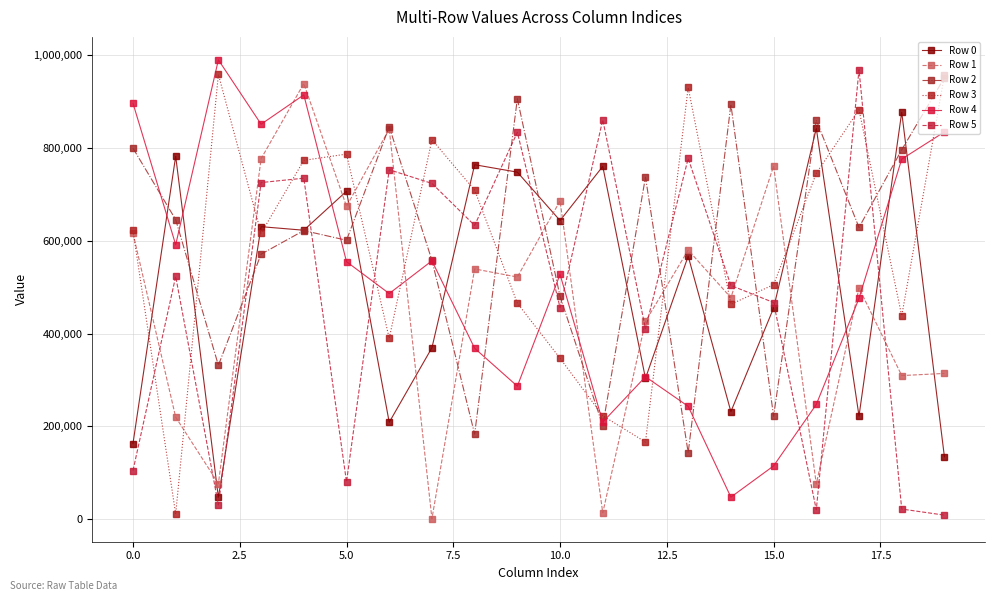

How many data points does each series have?

20